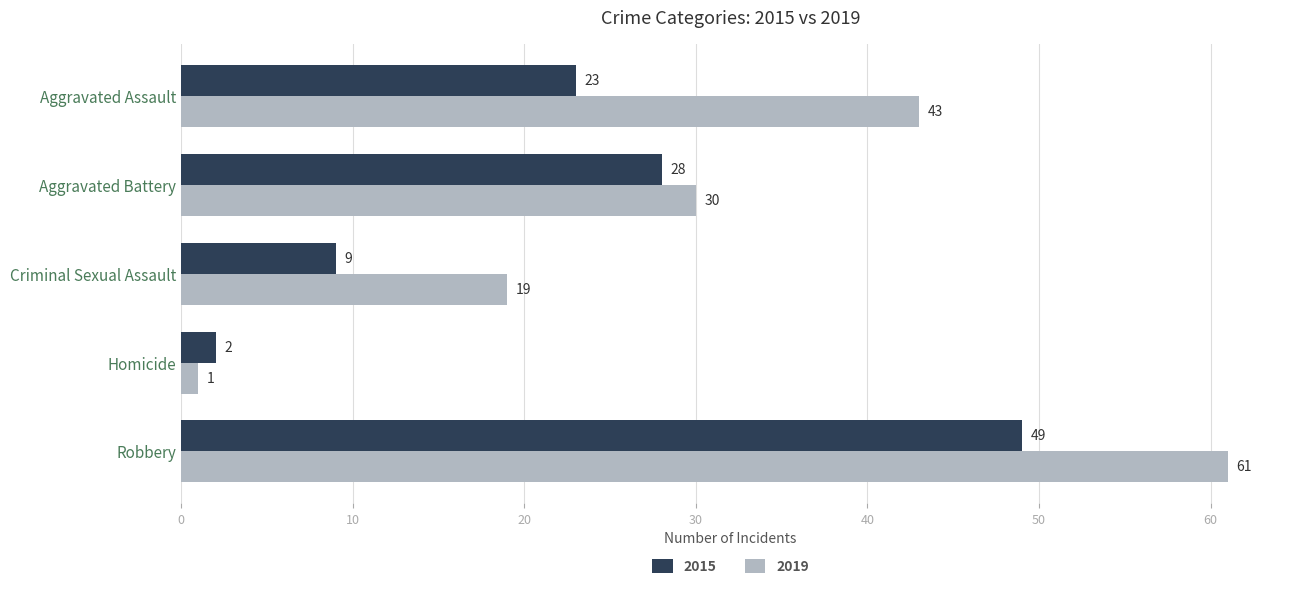

Rank the categories by 2015 value from highest to lowest.

Robbery, Aggravated Battery, Aggravated Assault, Criminal Sexual Assault, Homicide